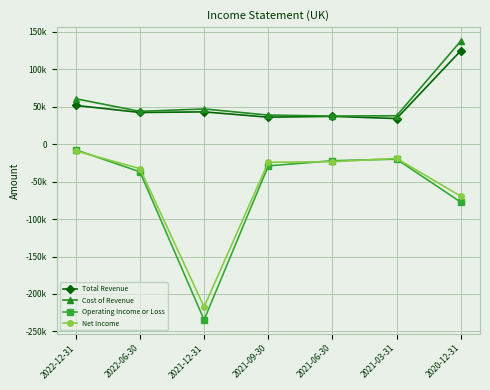

Is this an area chart (filled region under the line)?

No